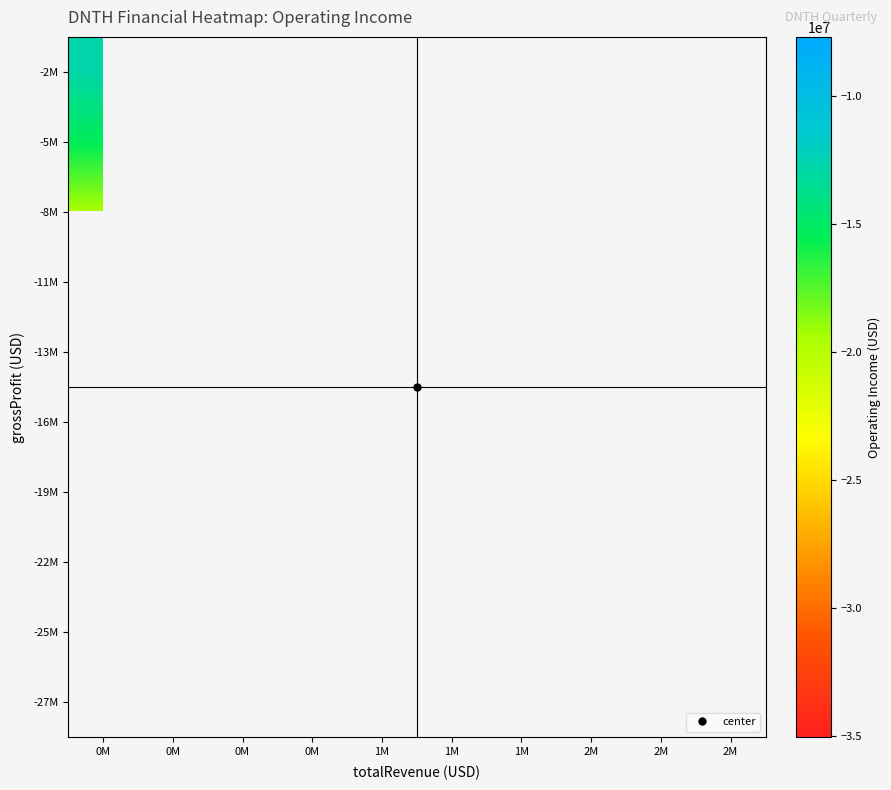

List the series in order of their peak value, lowest first.

-2M, -27M, -25M, -22M, -19M, -16M, -13M, -11M, -8M, -5M